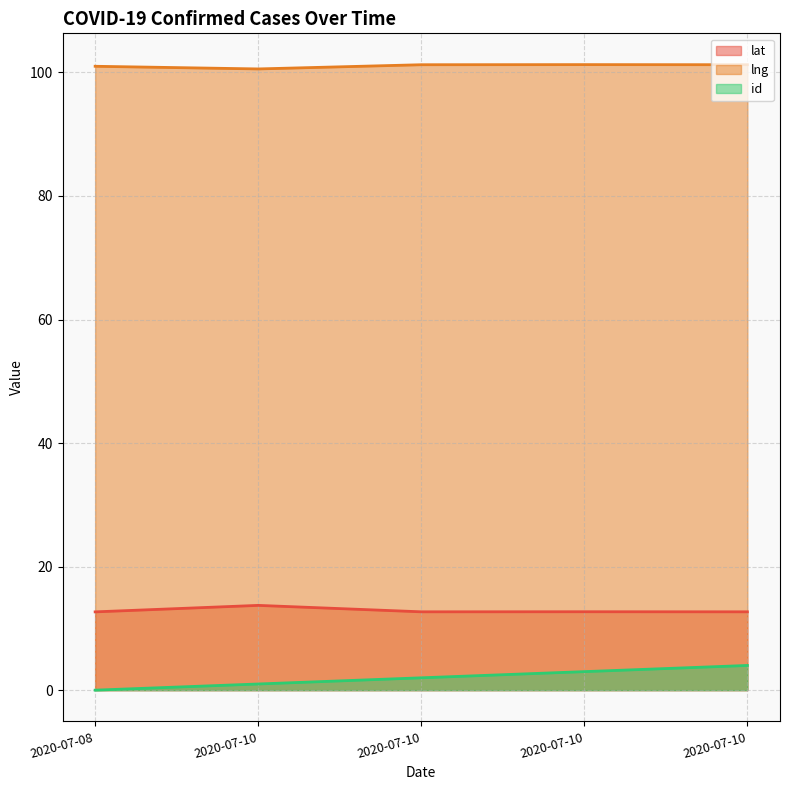

What is the difference between the maximum and minimum values in the id series?

4.0